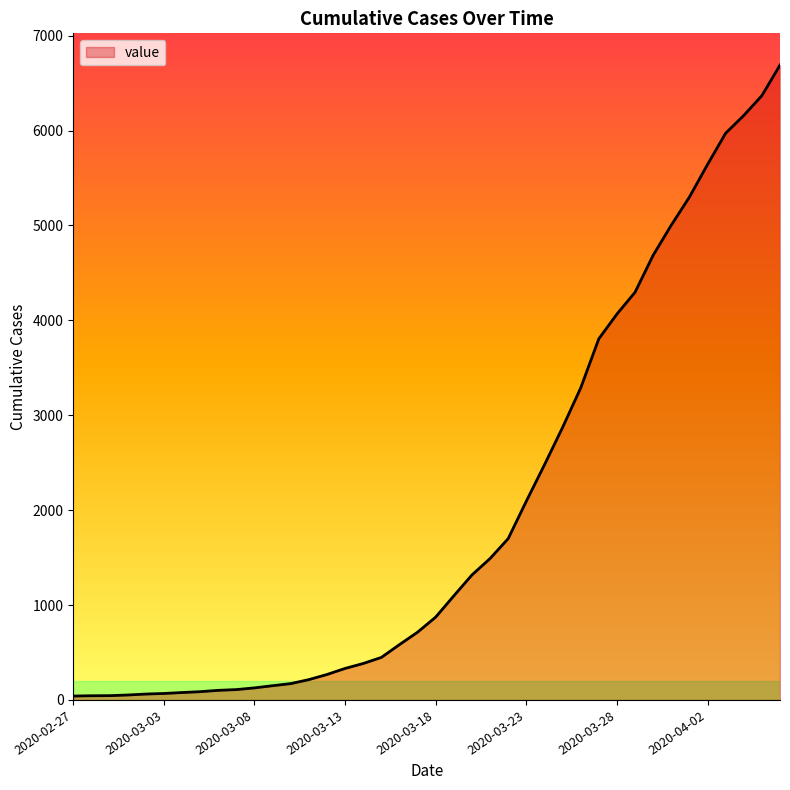

Count the number of categories in the chart.

40